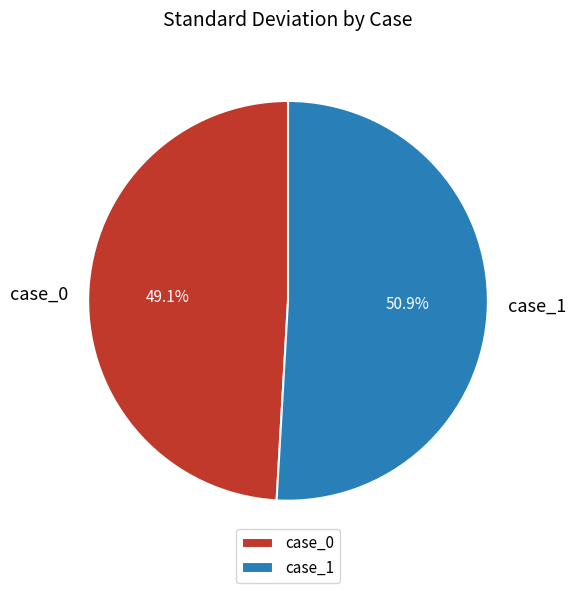

Is there any slice that represents more than half of the pie?

Yes